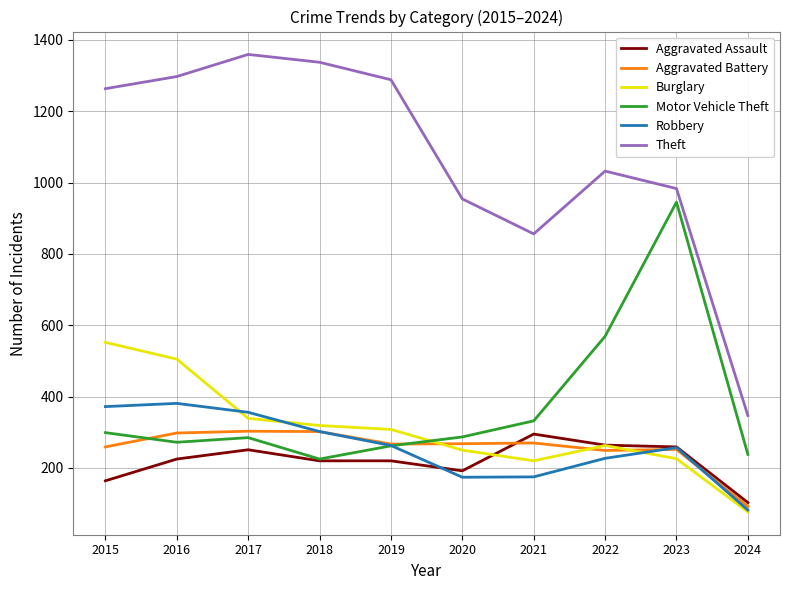

Is this an area chart (filled region under the line)?

No